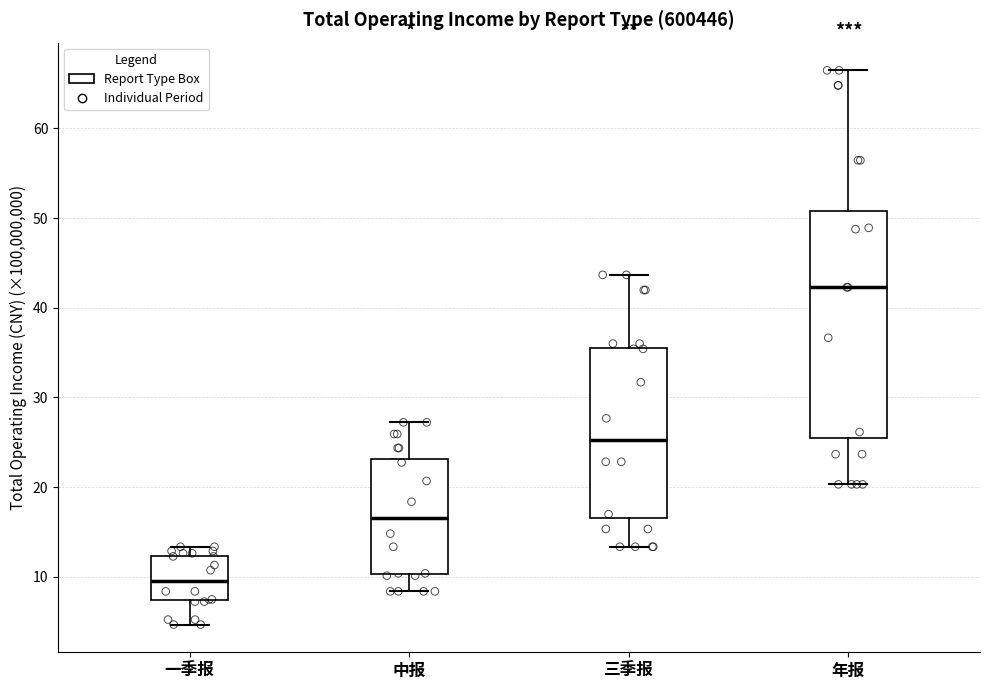

Comparing the boxes themselves (not the whiskers), which one is the tallest?

年报